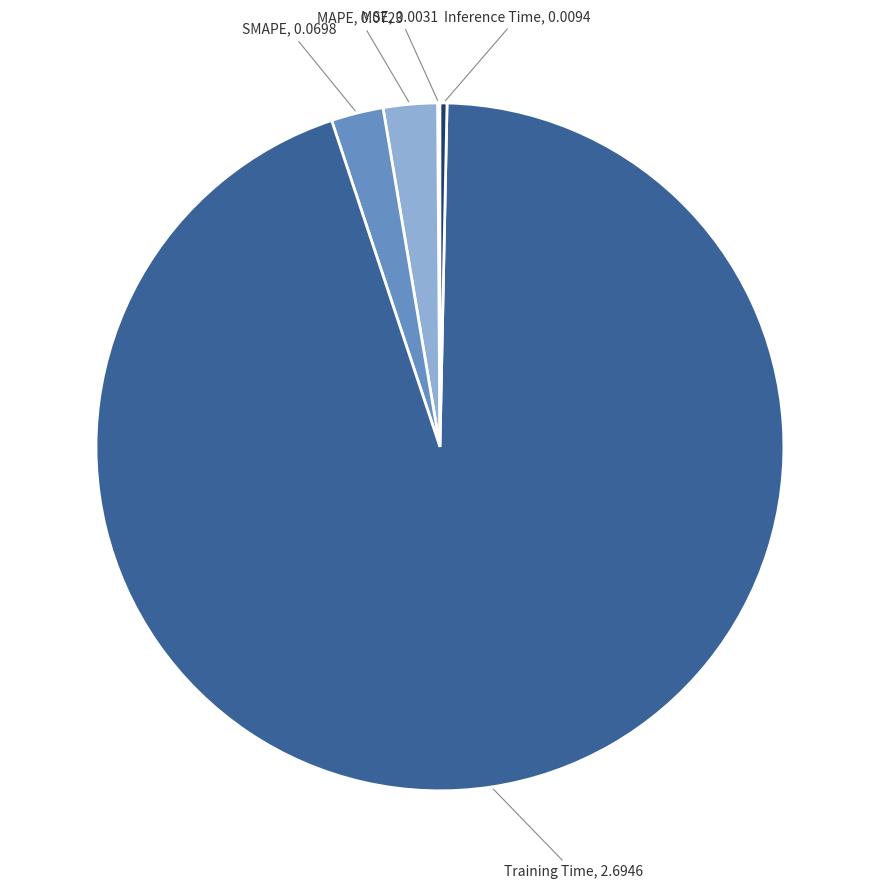

Is there any slice that represents more than half of the pie?

Yes